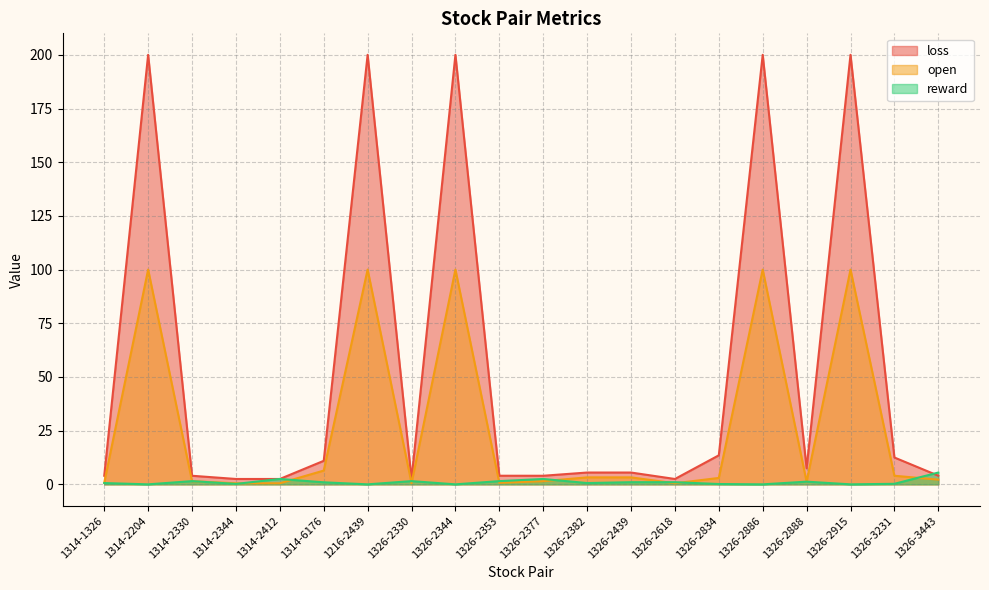

How many data points in open are less than 2?

9